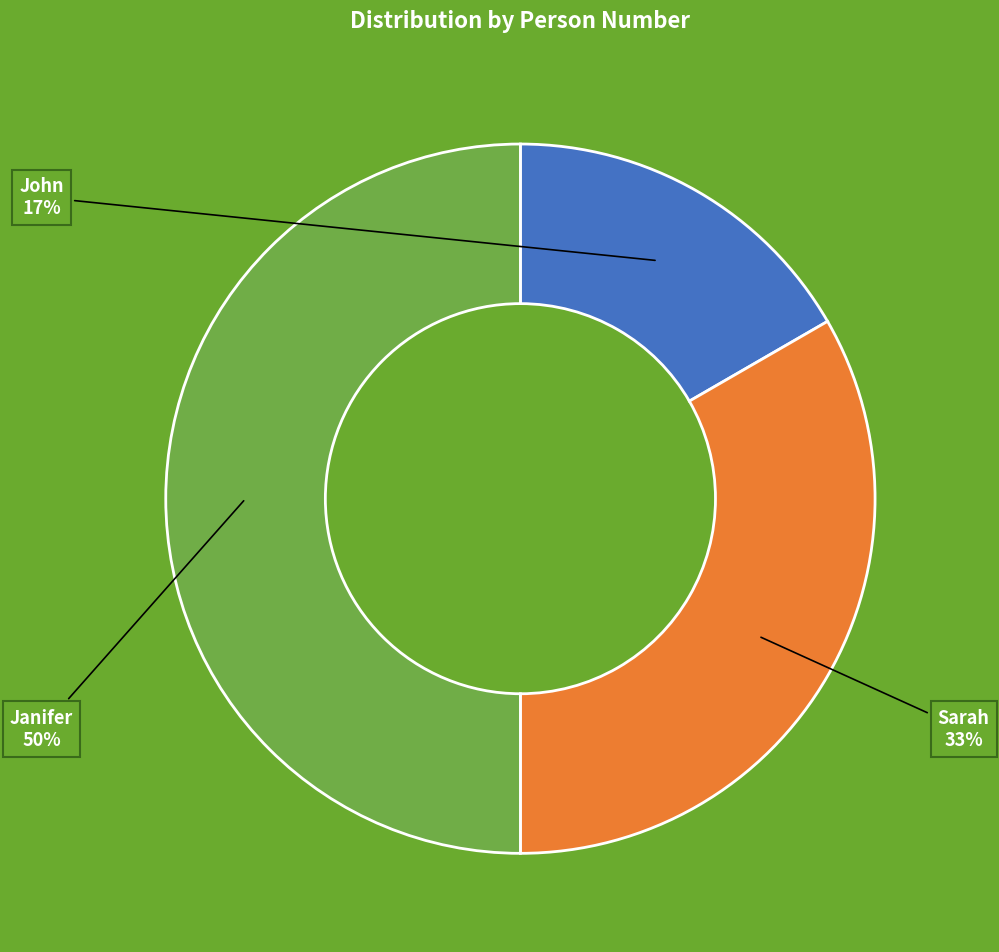

Which has a higher value, Janifer or John?

Janifer